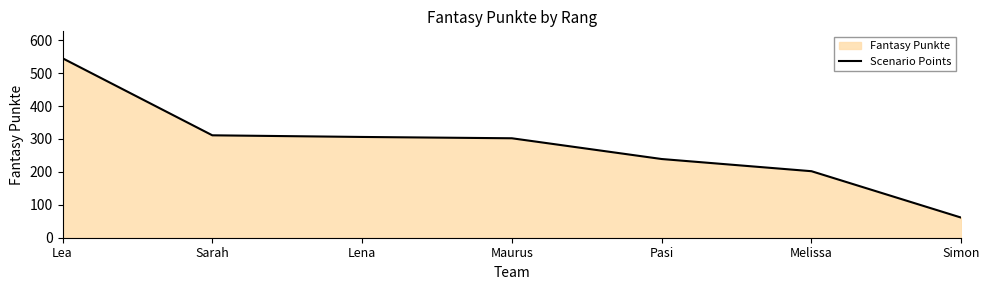

Reading left to right, what are all the values shown in this chart?

Lea=545	Sarah=311	Lena=306	Maurus=302	Pasi=239	Melissa=202	Simon=61